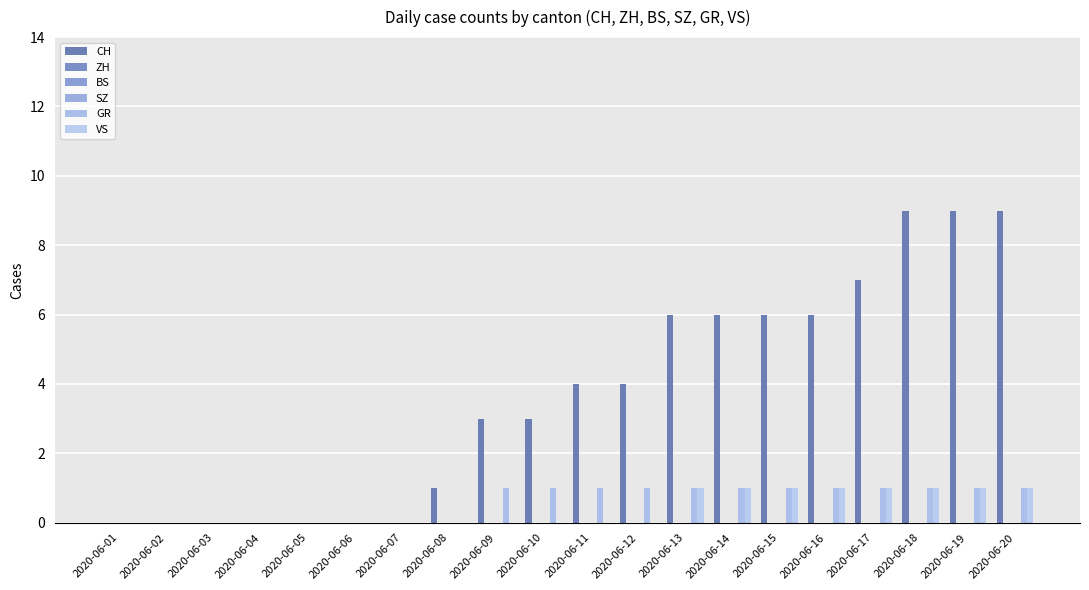

What is the average value of the GR series?

1